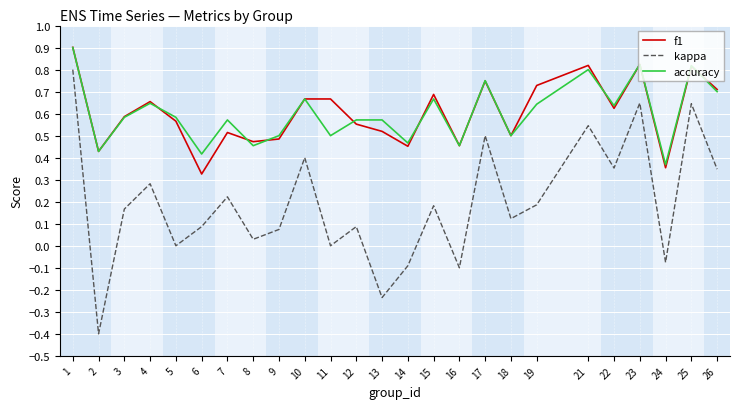

True or false: accuracy and kappa cross at least once.

False